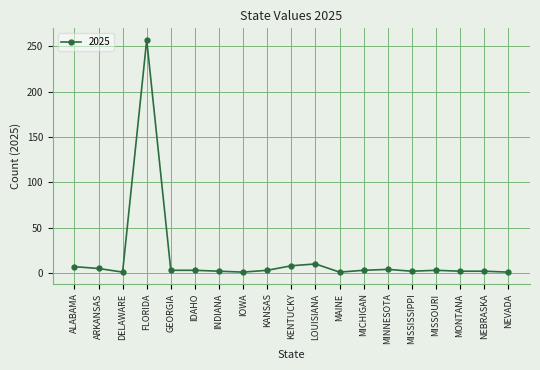

True or false: the data shows 5 at ARKANSAS.

True